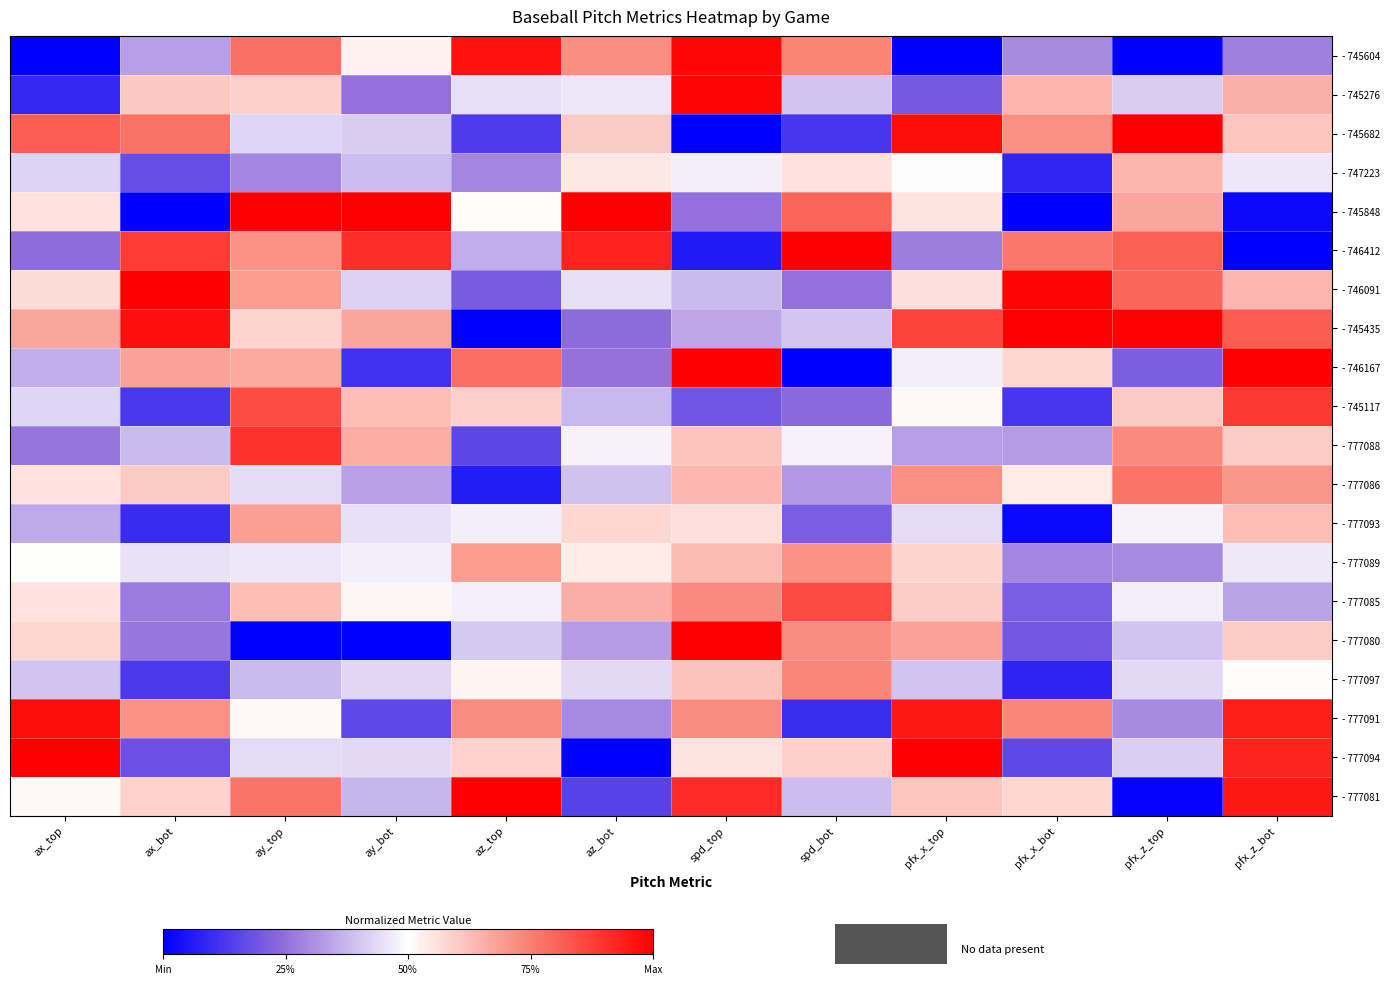

What is the greatest value displayed?

1.0